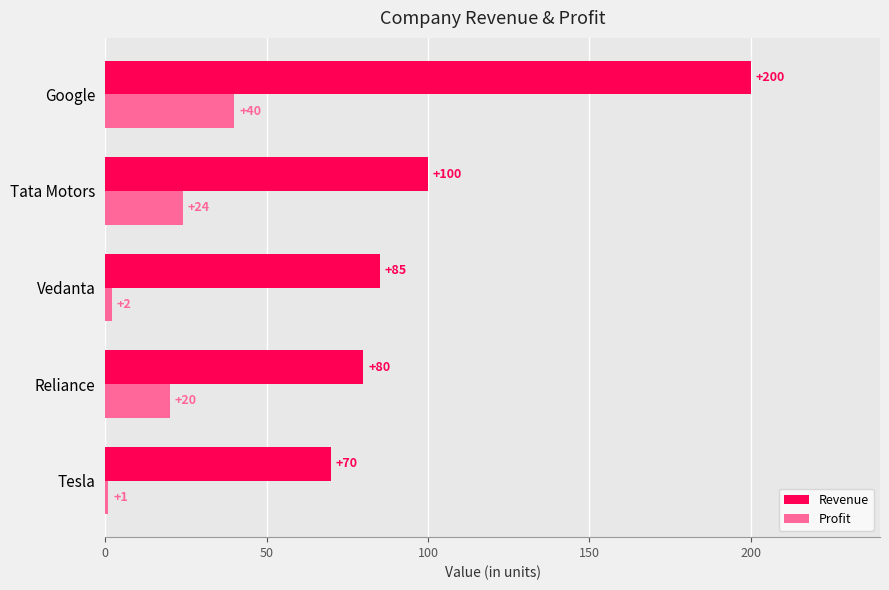

What is the sum of the Profit values at Tesla and Tata Motors?

25